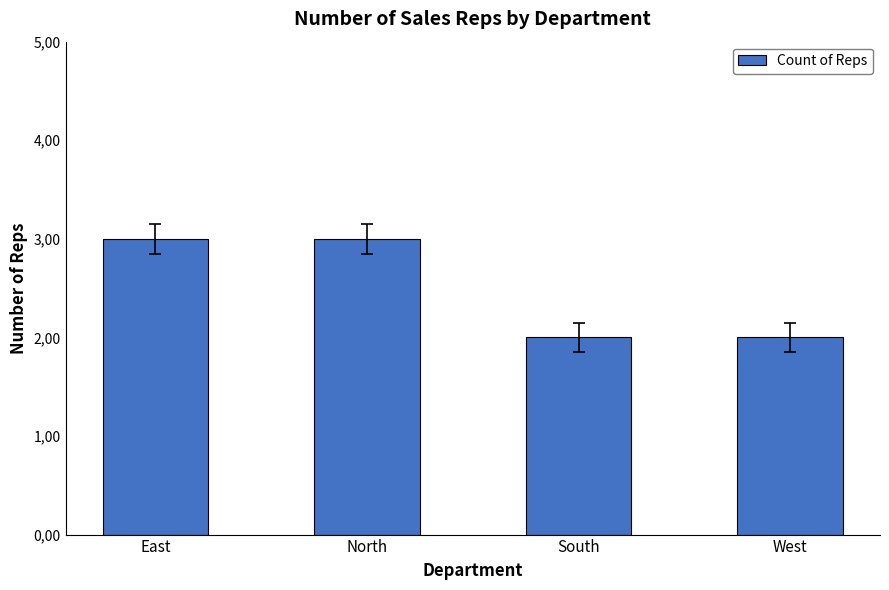

The value at West is 1. True or false?

False